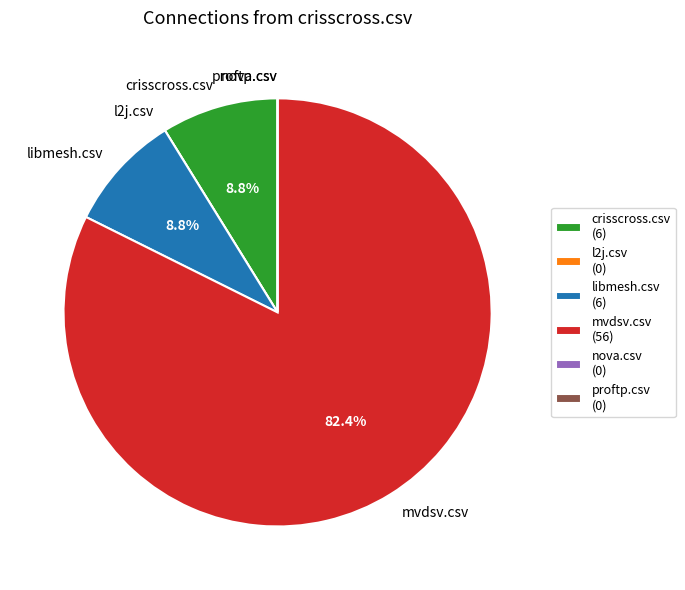

Is there a majority slice in this chart?

Yes